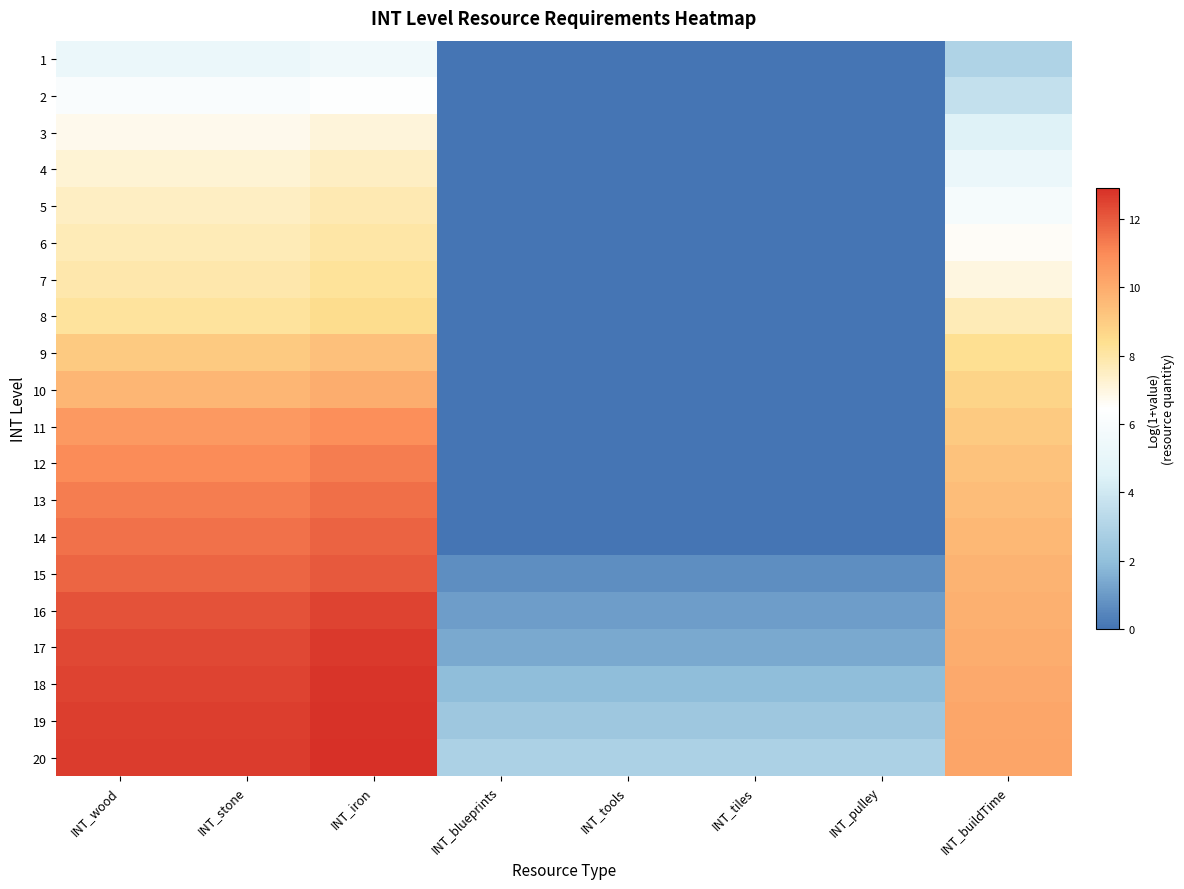

Rank the series at INT_wood from highest to lowest value.

20, 19, 18, 17, 16, 15, 14, 13, 12, 11, 10, 9, 8, 7, 6, 5, 4, 3, 2, 1